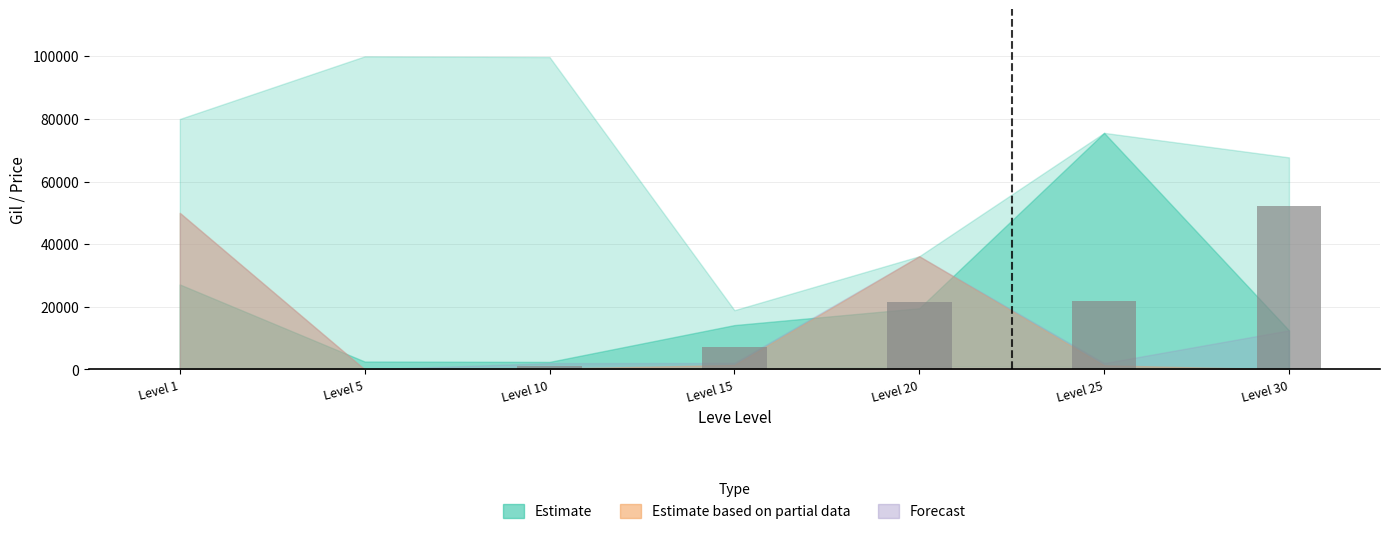

Is it true that the value at Level 10 is 990?

True